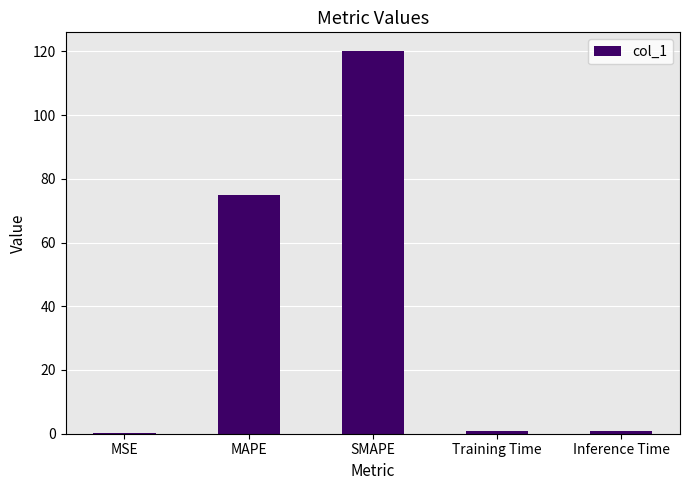

At which category does the chart reach its peak across all series?

SMAPE